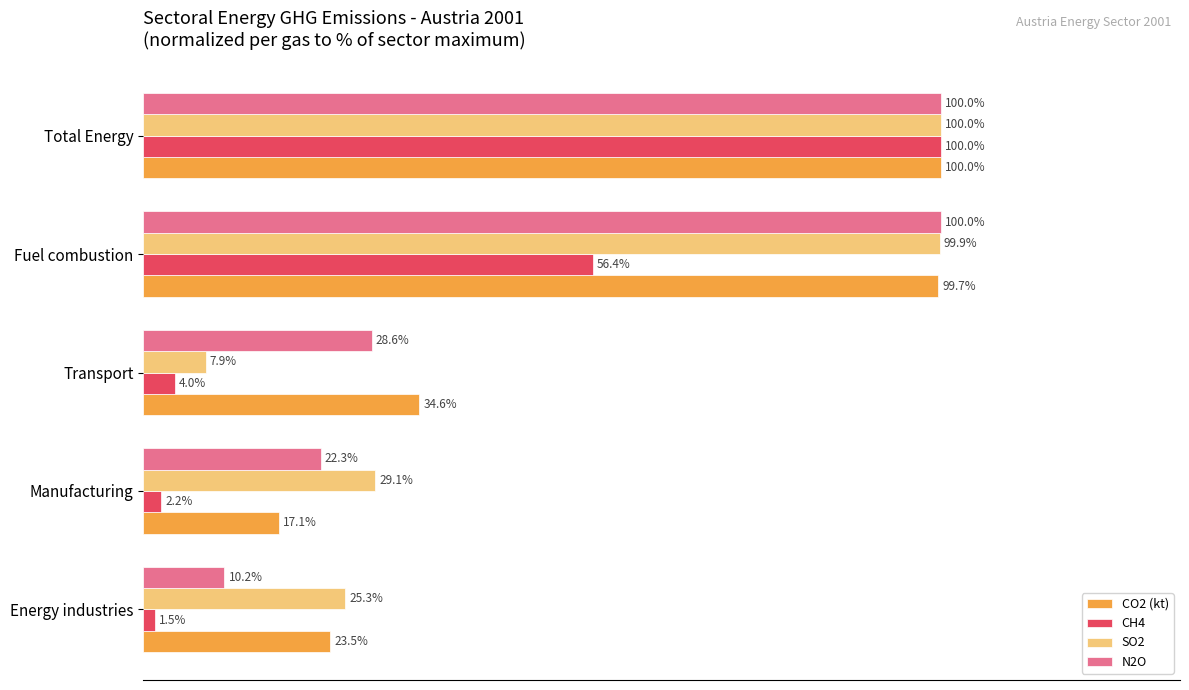

At which category is the sum across all series the highest?

Total Energy